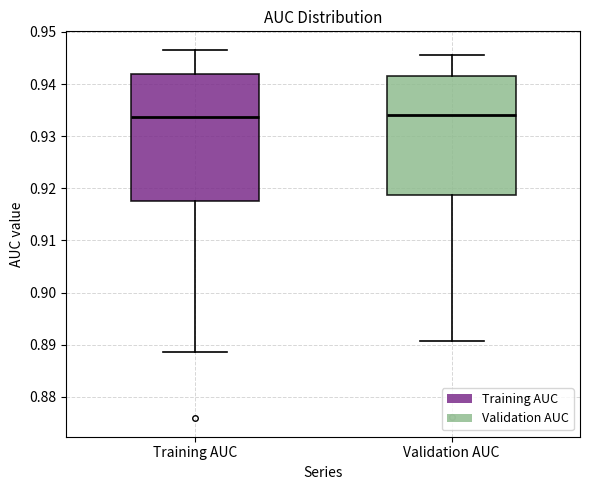

Reading left to right, read every box against the y-axis: the position of its median line, the range the box covers, and the ends of its whiskers. The values are not printed on the chart, so give them approximately, as read against the axis.

Training AUC: median 0.934, box 0.918 to 0.942, whiskers 0.889 to 0.947
Validation AUC: median 0.934, box 0.919 to 0.942, whiskers 0.891 to 0.946